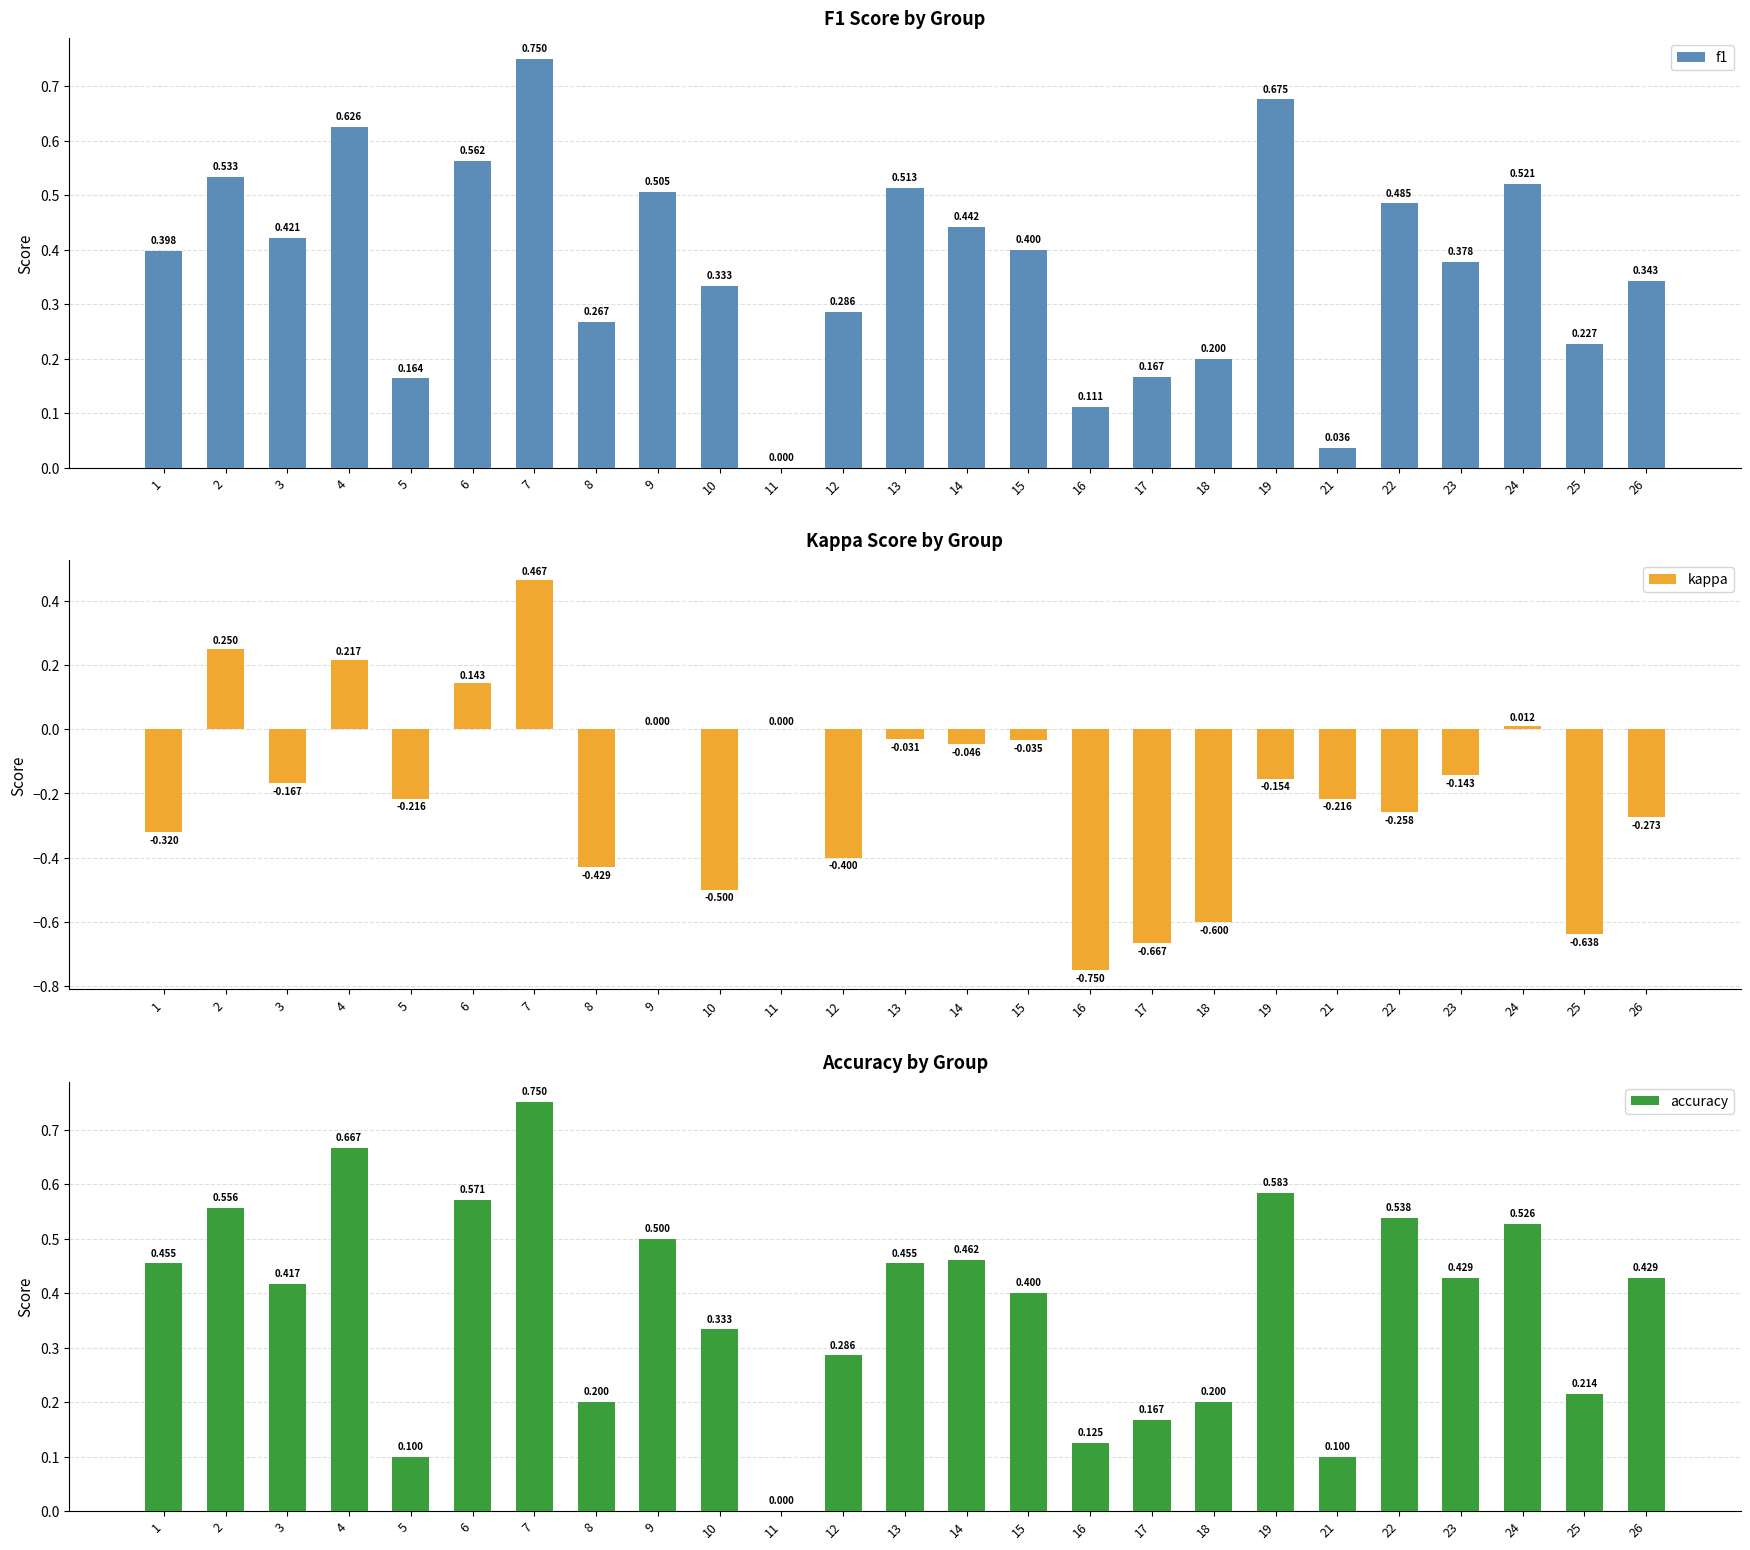

The value of accuracy at 13 is 0.5. True or false?

True